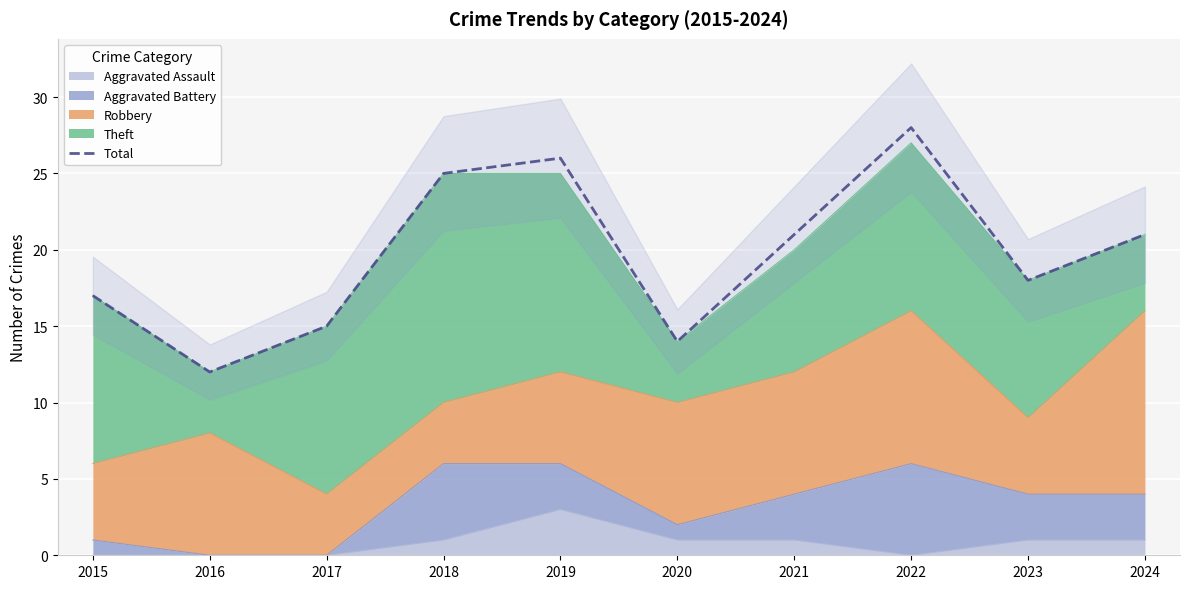

At which category does the chart reach its peak across all series?

2022